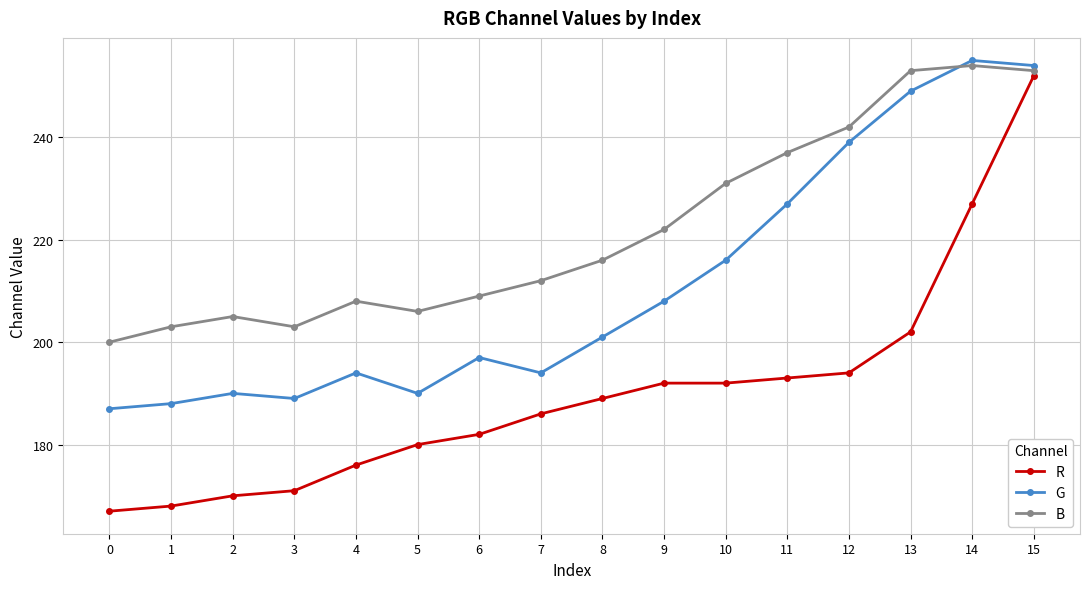

List the series in order of their overall mean, highest first.

B, G, R